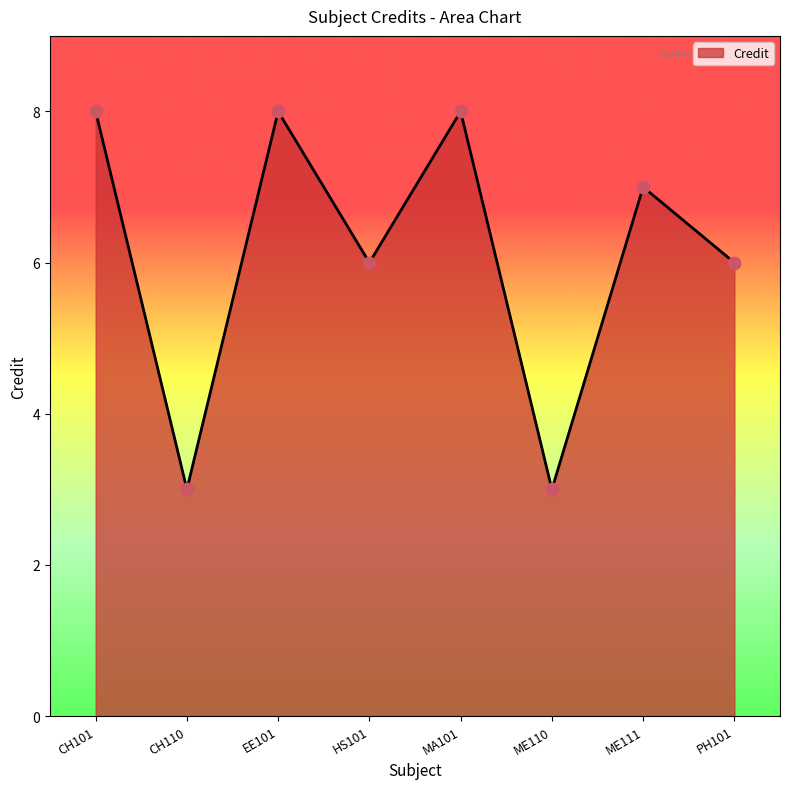

Approximately how many times larger is the value at CH101 compared to CH110?

2.7